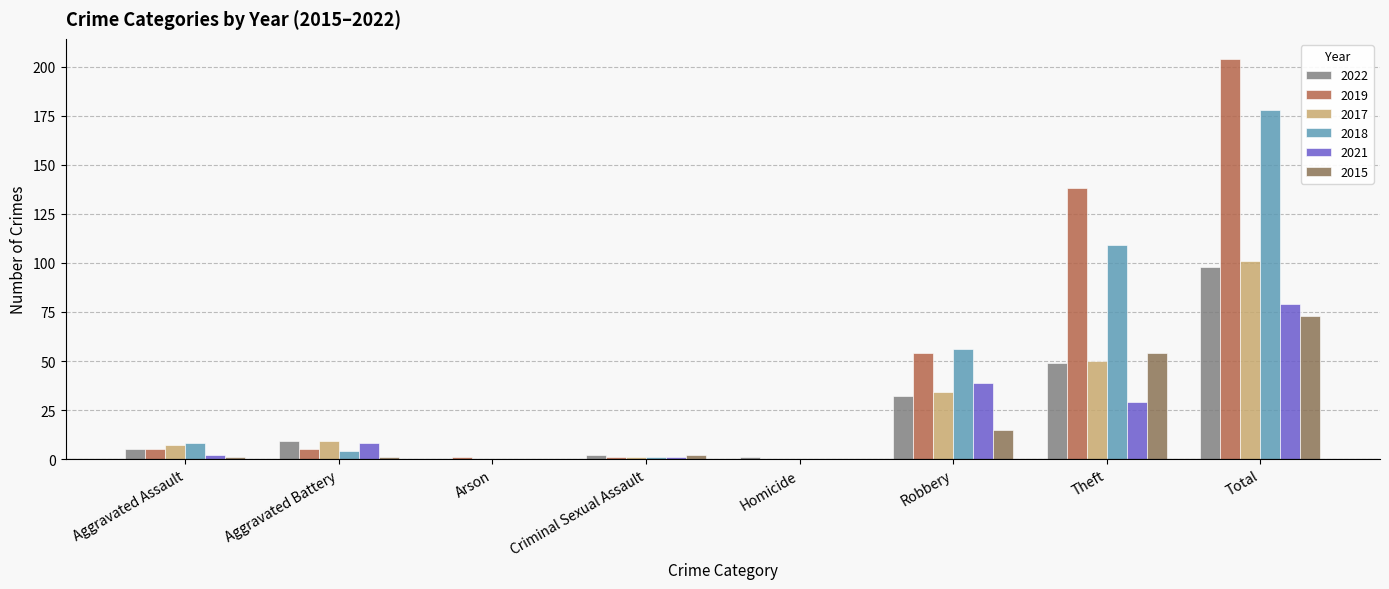

Is the value of 2017 at Aggravated Assault greater than the value of 2015 at Homicide?

Yes